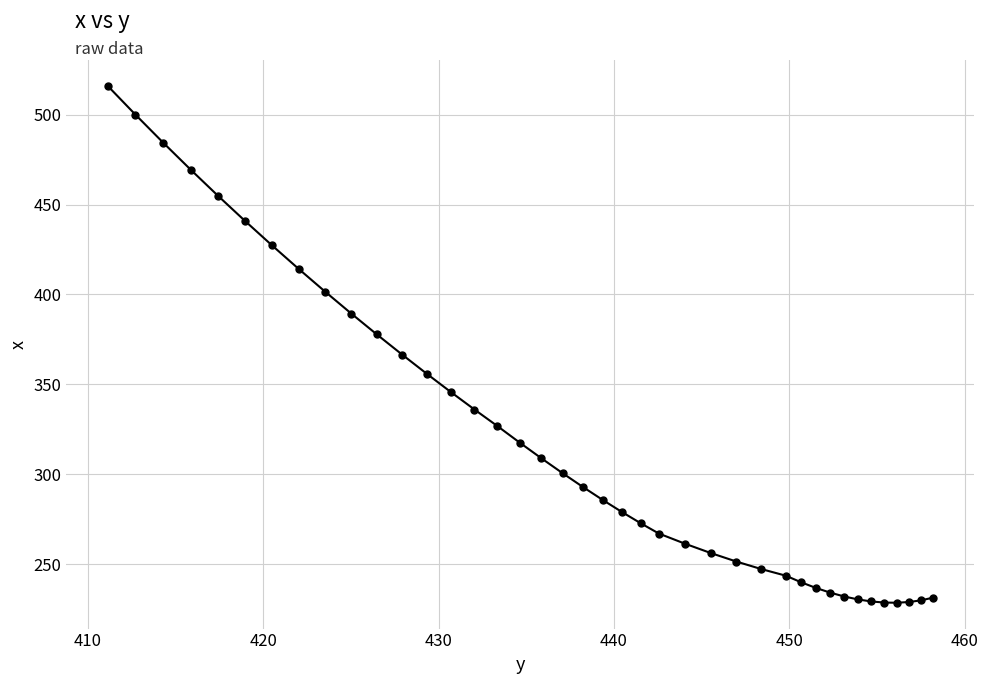

What is the value of the 16th point from the left?

326.8